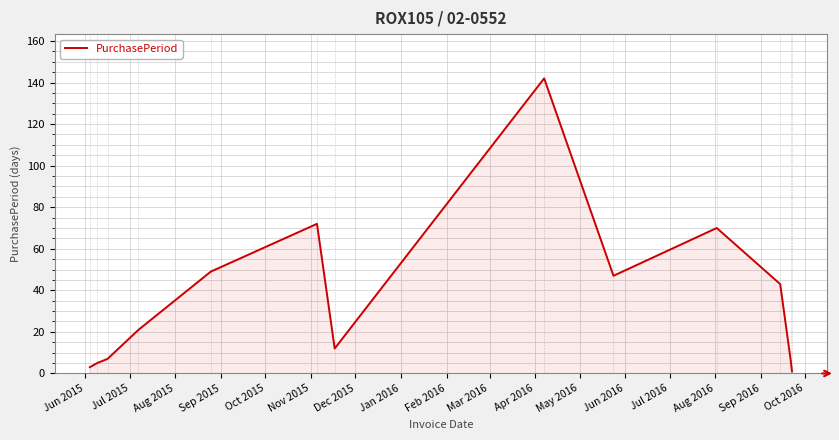

What is the maximum value shown in the chart?

142